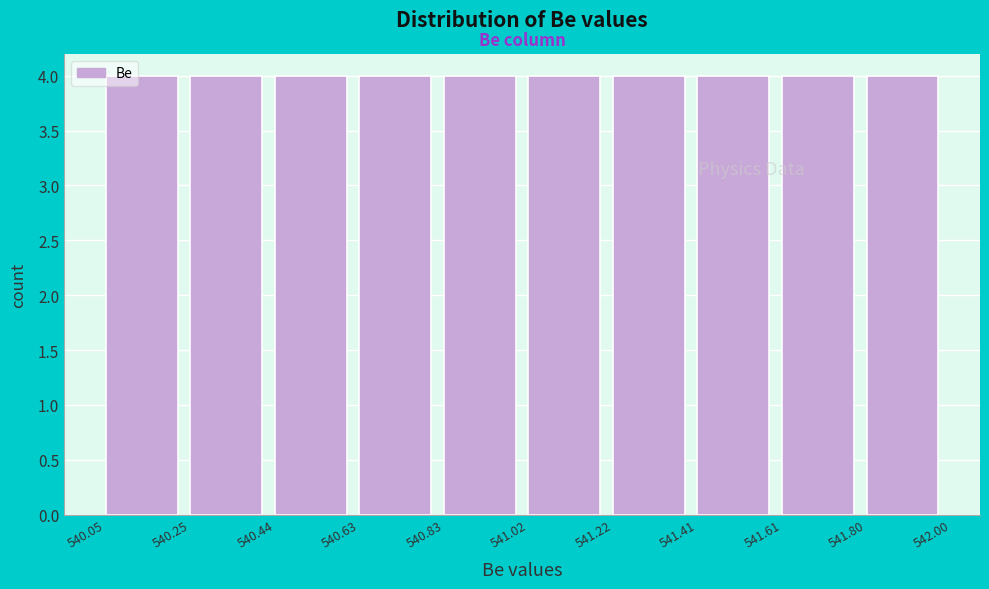

Reading left to right, list every bar in this chart as the range it spans on the x-axis followed by its height. The values are not printed on the chart, so give them approximately, as read against the axis.

540.05 to 540.25: 4
540.25 to 540.44: 4
540.44 to 540.63: 4
540.63 to 540.83: 4
540.83 to 541.02: 4
541.02 to 541.22: 4
541.22 to 541.41: 4
541.41 to 541.61: 4
541.61 to 541.80: 4
541.80 to 542.00: 4